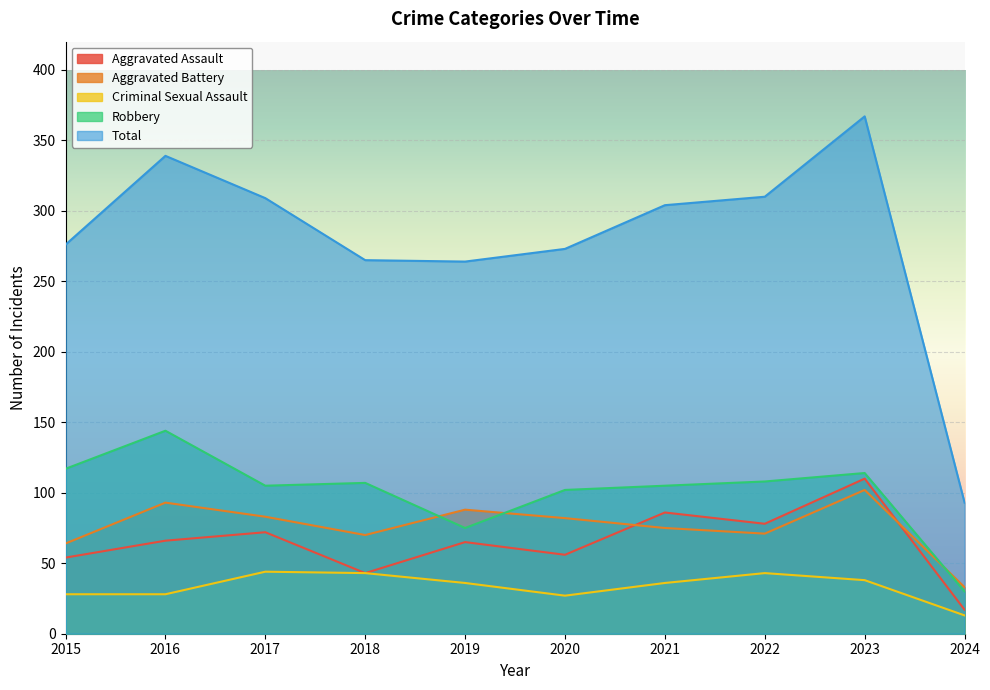

Is the value of Aggravated Assault at 2021 greater than the value of Criminal Sexual Assault at 2018?

Yes